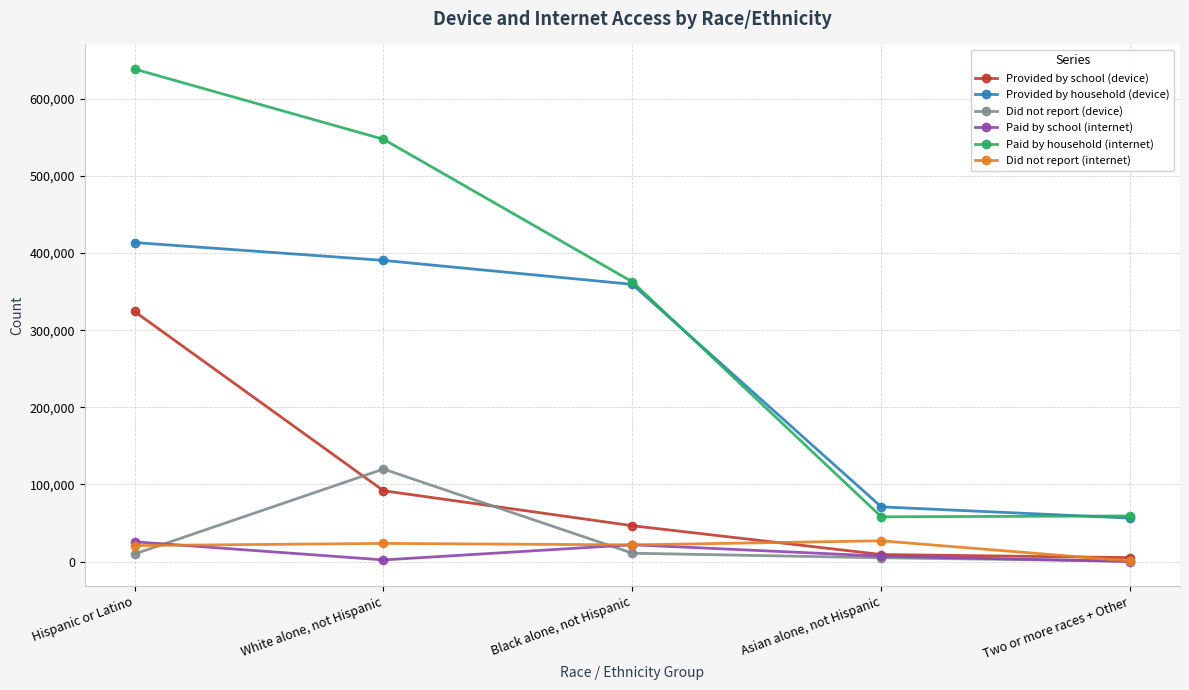

True or false: Provided by school (device) has a value of 324208 at Hispanic or Latino.

True